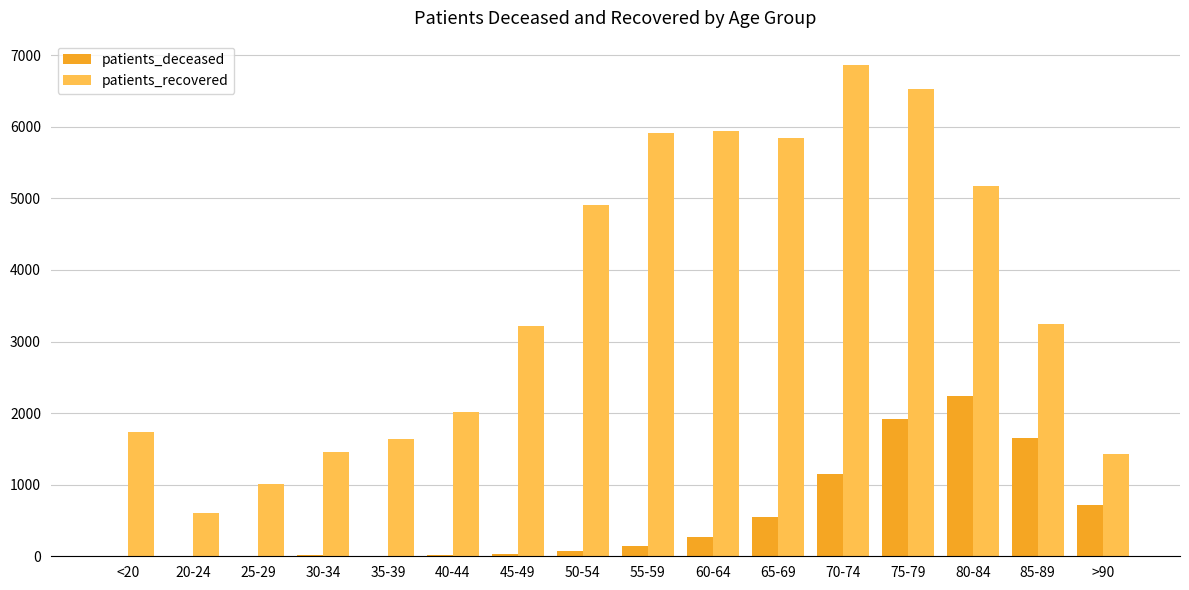

Is it true that patients_deceased equals 264 at 60-64?

True